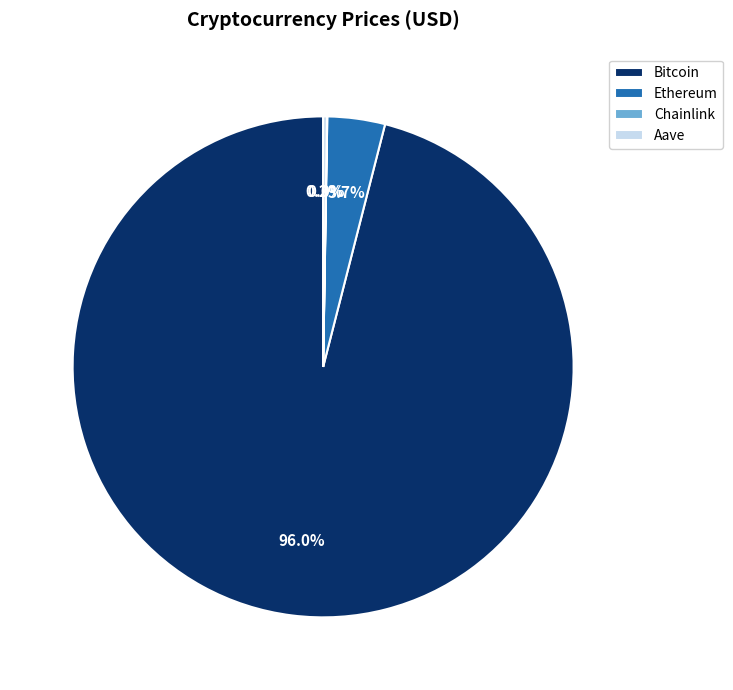

What portion of the pie excludes Ethereum?

96.3%